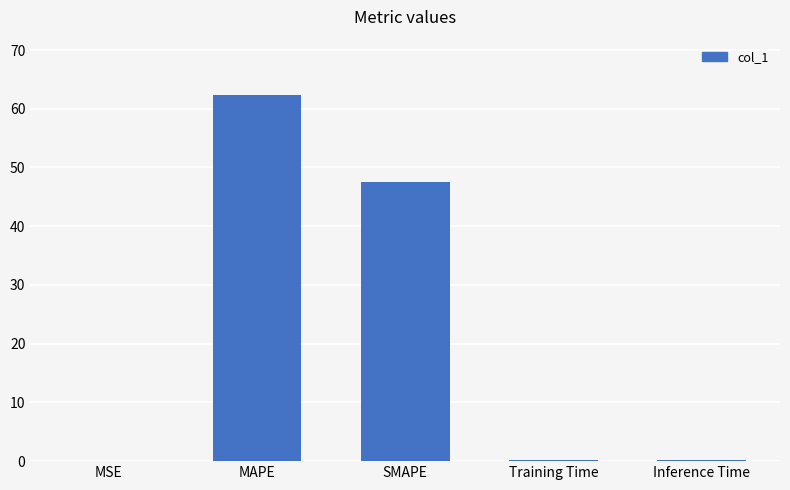

What is the sum of all values?

110.4